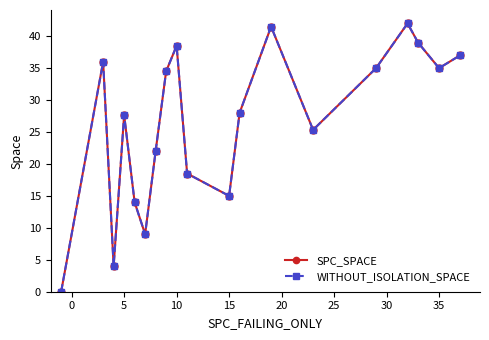

Does the chart have visible grid lines?

No